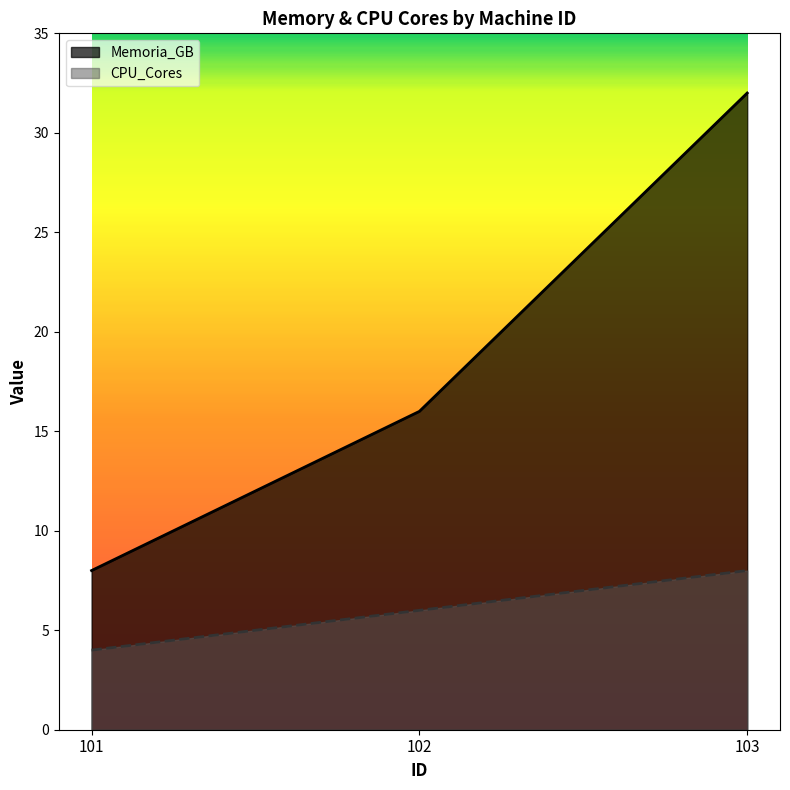

What is the spread (max minus min) of values at 103?

24